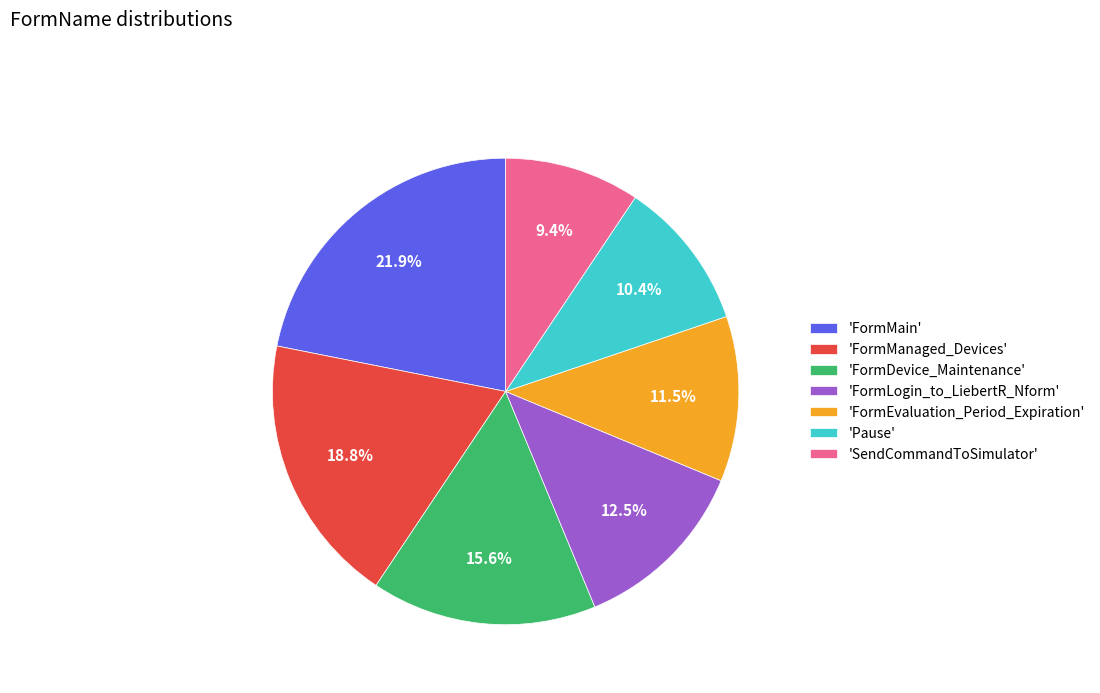

Which category has the smallest portion of the pie?

'SendCommandToSimulator'